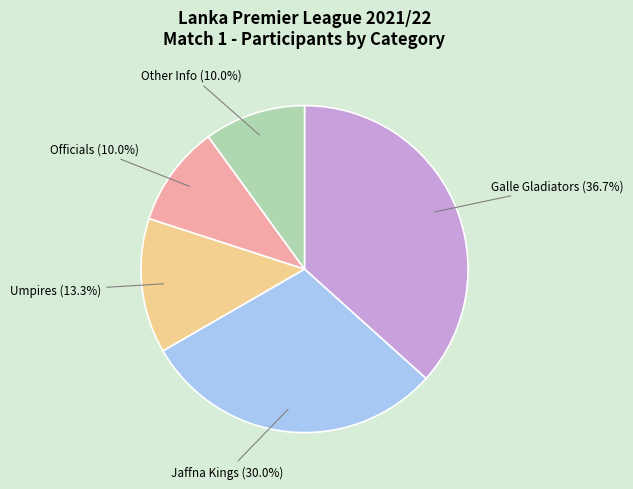

Is there a majority slice in this chart?

No